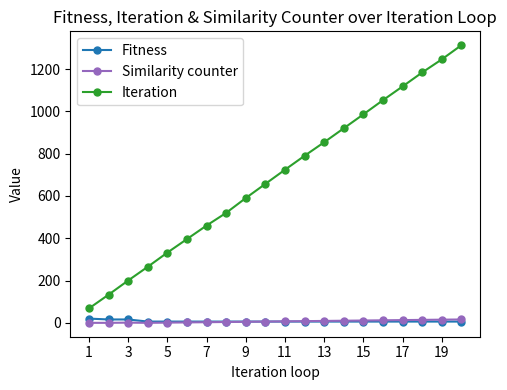

How many lines are shown in the chart?

3